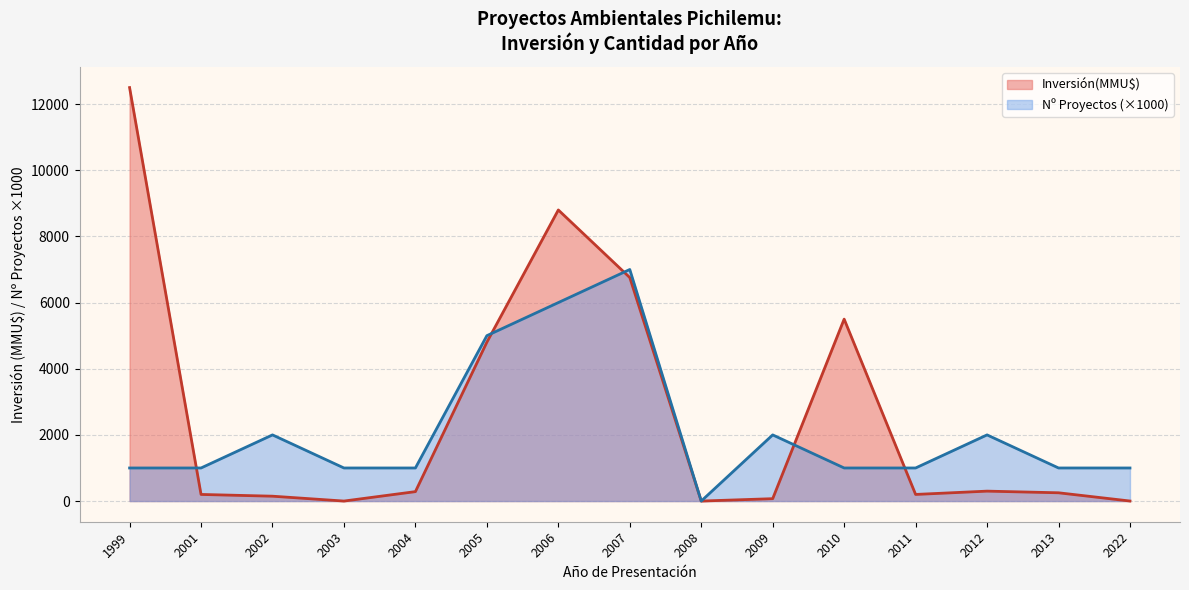

What is the spread (max minus min) of values at 2007?

243